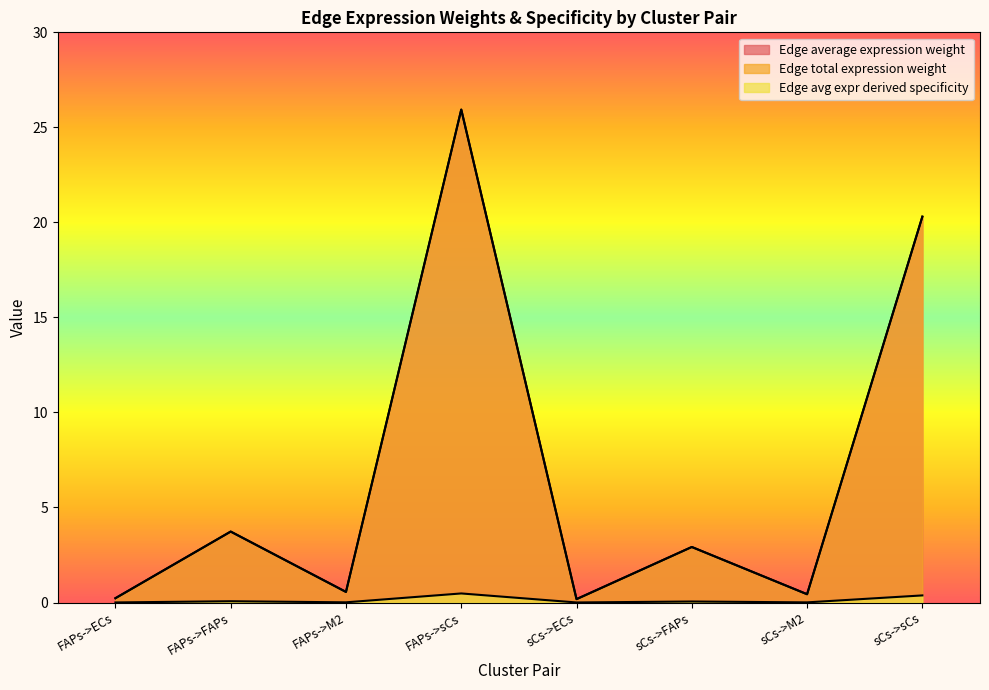

Rank the series at FAPs->ECs from lowest to highest value.

Edge avg expr derived specificity, Edge average expression weight, Edge total expression weight